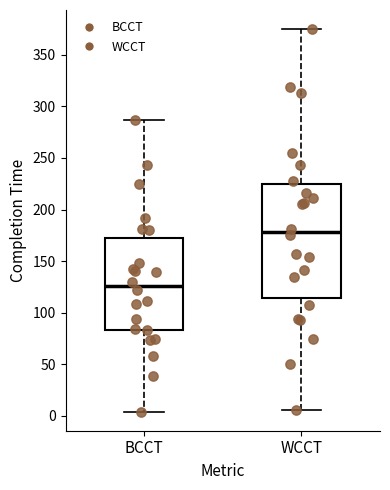

Which box is the tallest, from its lower edge to its upper edge?

WCCT